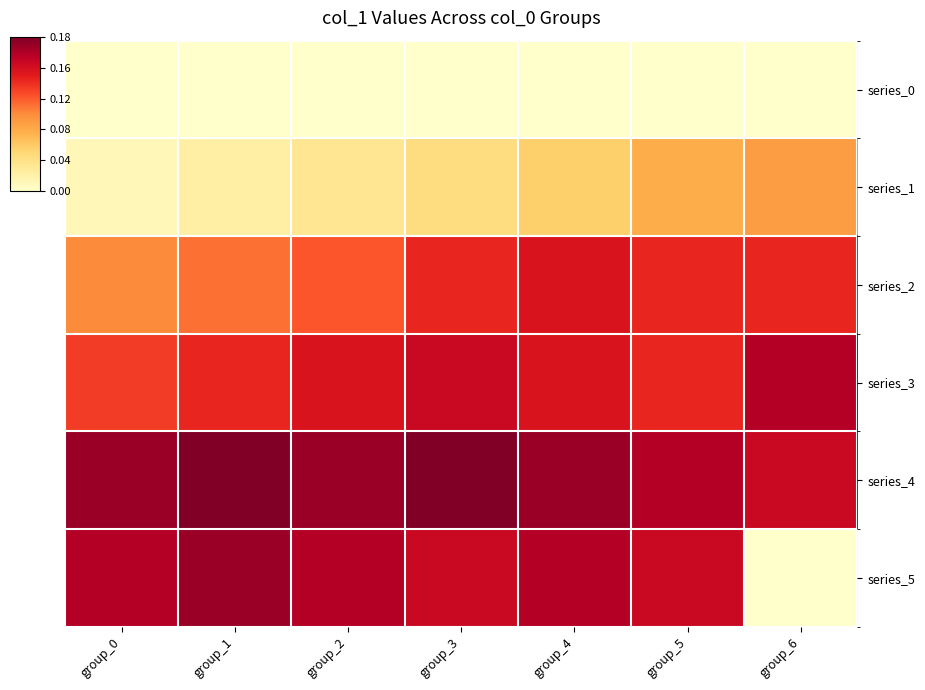

At which category is the sum across all series the highest?

group_4